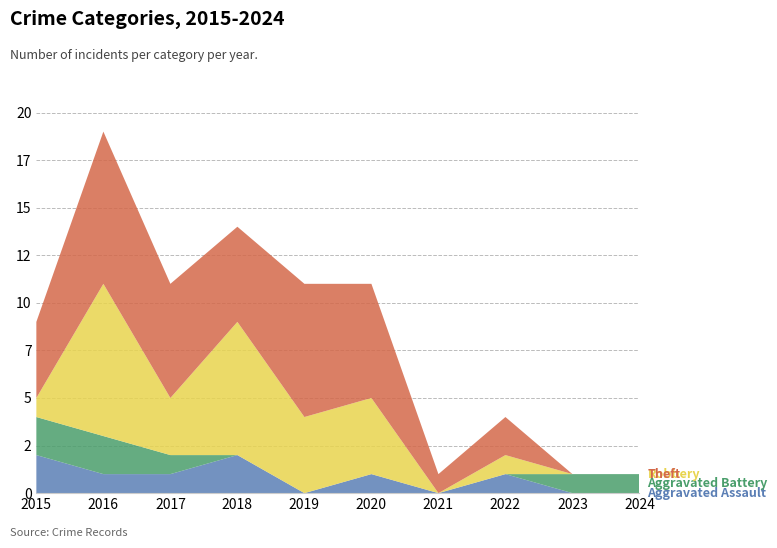

Reading left to right, list all the values displayed in this chart.

Aggravated Assault: 2015=2	2016=1	2017=1	2018=2	2019=0	2020=1	2021=0	2022=1	2023=0	2024=0
Aggravated Battery: 2015=2	2016=2	2017=1	2018=0	2019=0	2020=0	2021=0	2022=0	2023=1	2024=1
Robbery: 2015=1	2016=8	2017=3	2018=7	2019=4	2020=4	2021=0	2022=1	2023=0	2024=0
Theft: 2015=4	2016=8	2017=6	2018=5	2019=7	2020=6	2021=1	2022=2	2023=0	2024=0